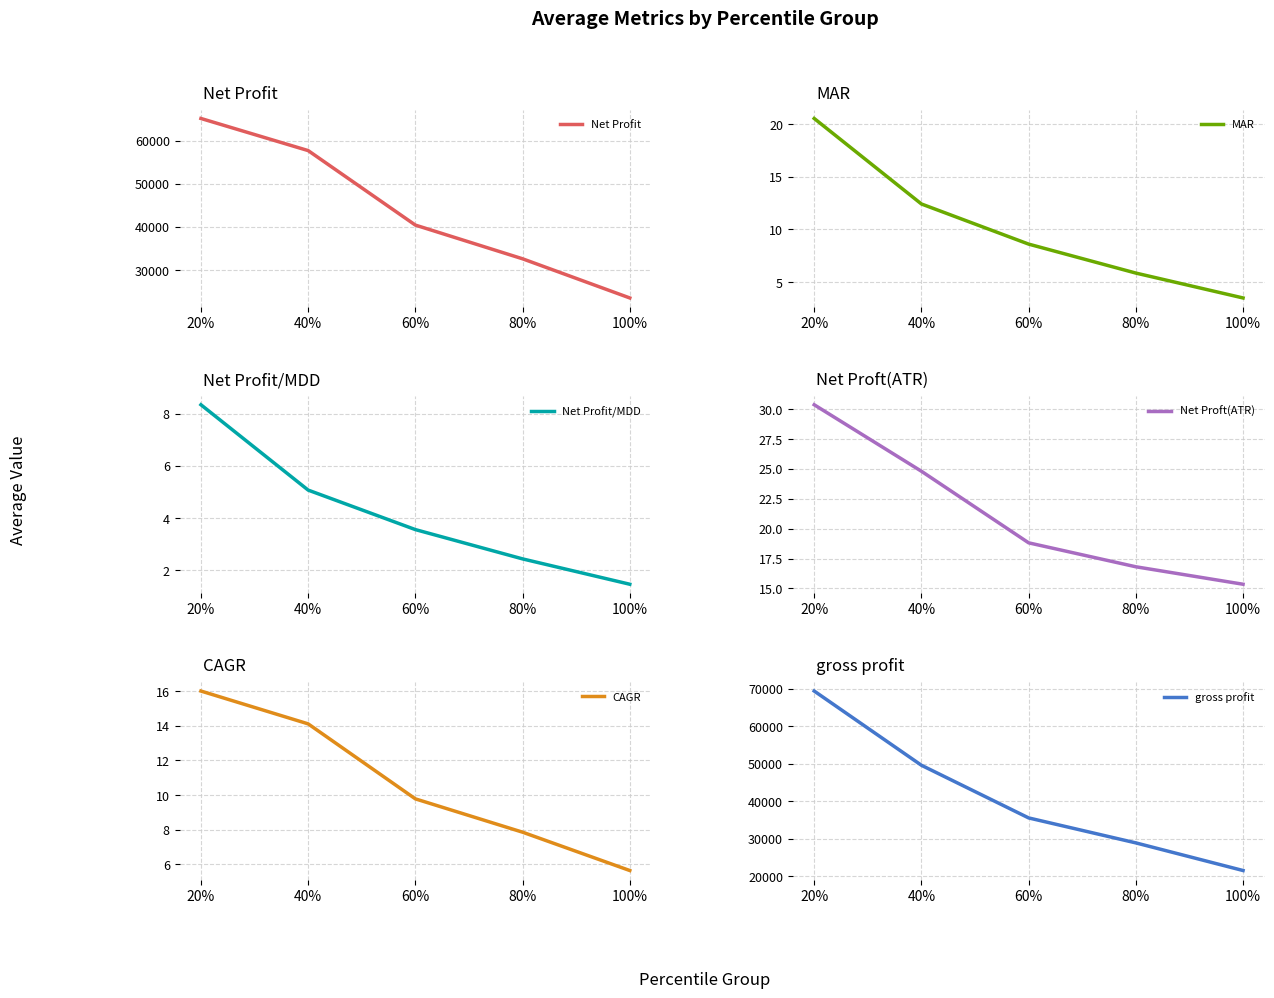

Where does the CAGR series first go above 9?

20%